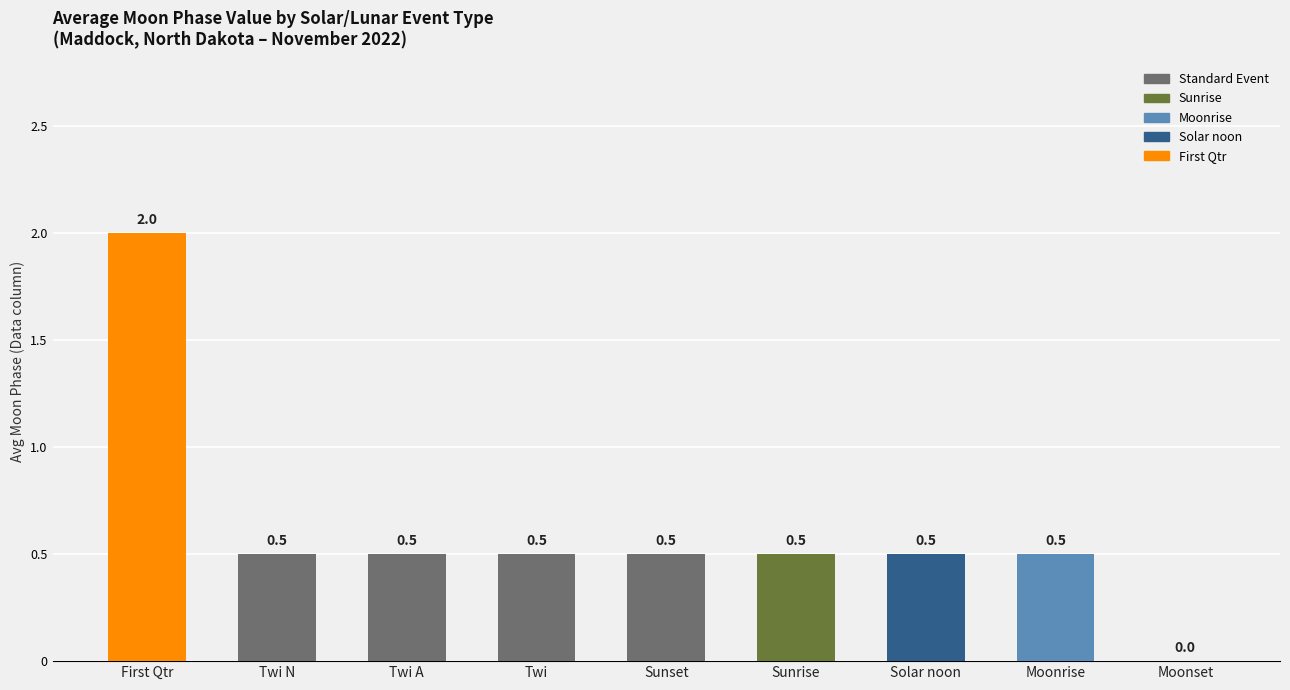

Reading right to left, list all the values displayed in this chart.

Moonset=0.0	Moonrise=0.5	Solar noon=0.5	Sunrise=0.5	Sunset=0.5	Twi=0.5	Twi A=0.5	Twi N=0.5	First Qtr=2.0